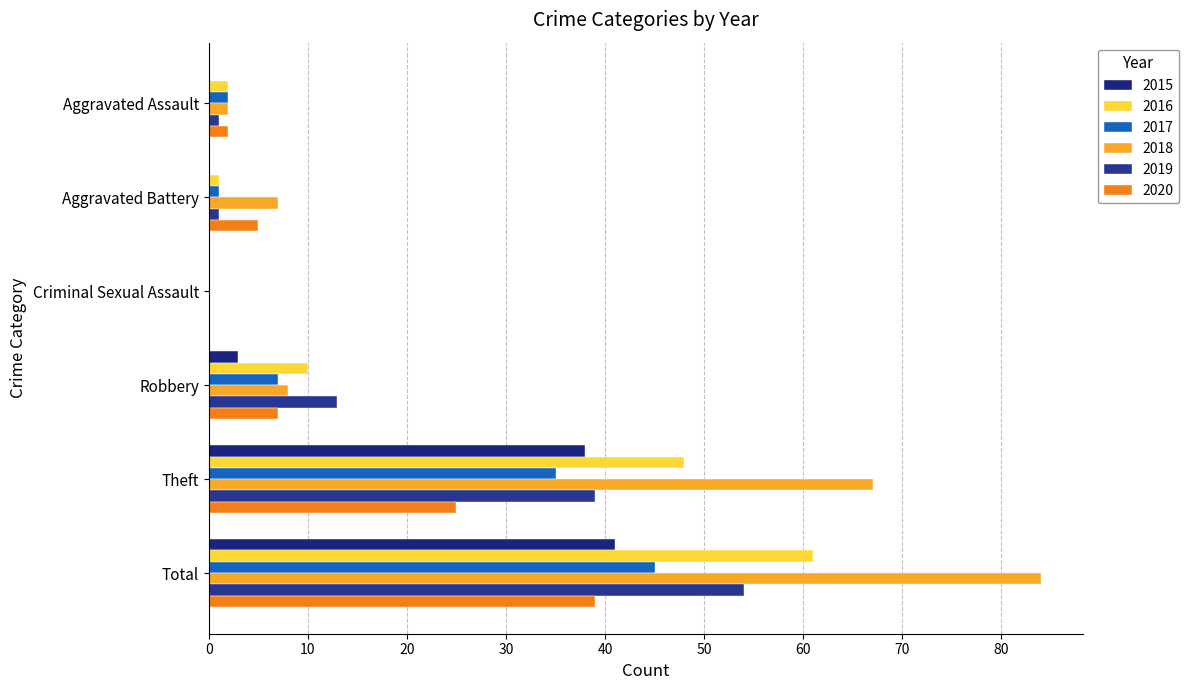

What are all the series names shown in the legend?

2015, 2016, 2017, 2018, 2019, 2020